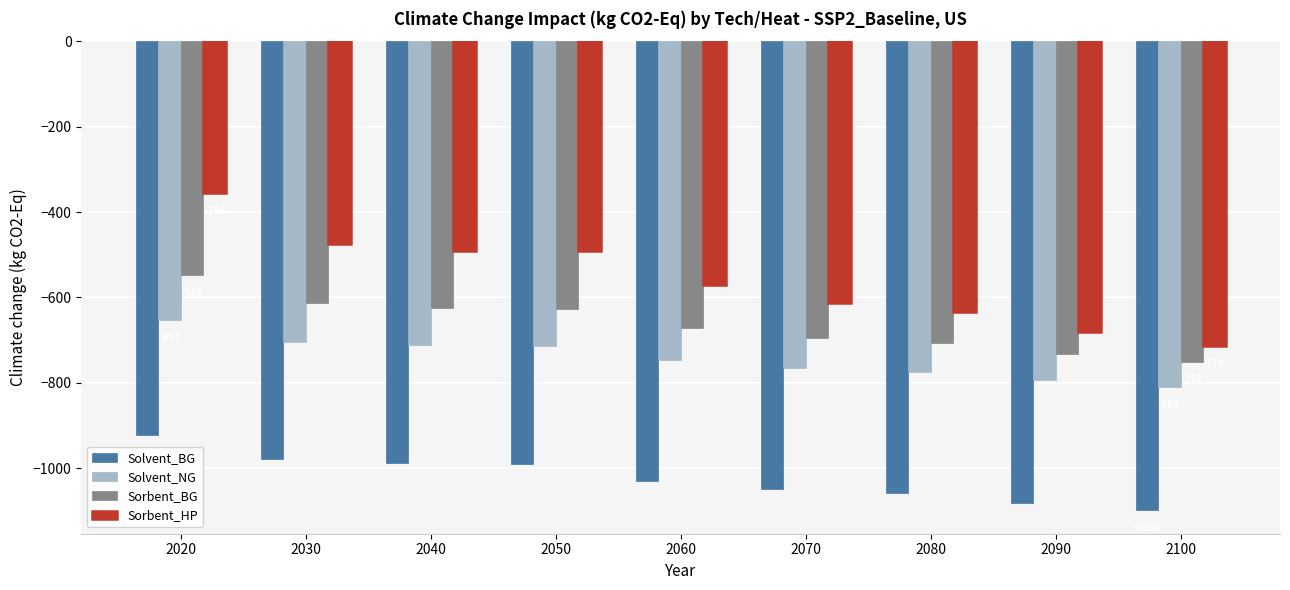

Which series has the widest spread of values?

Sorbent_HP